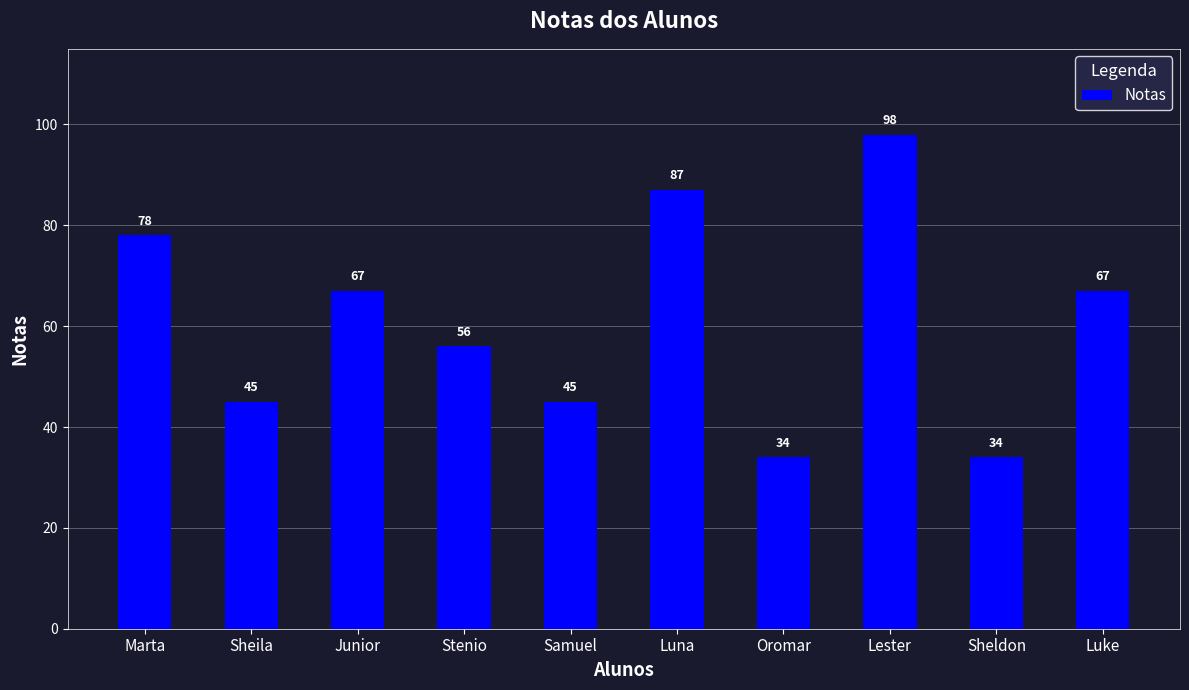

What is the minimum value shown in the chart?

34